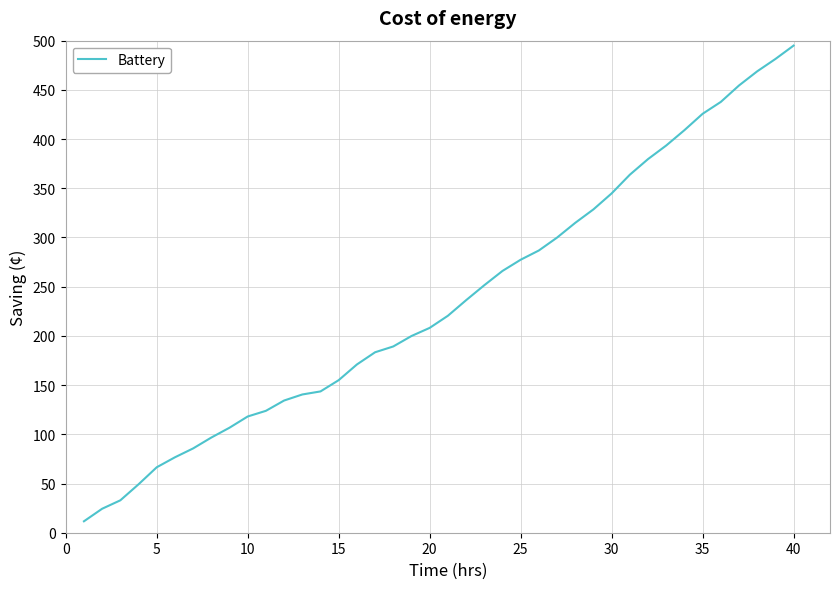

What is the minimum value shown in the chart?

11.6